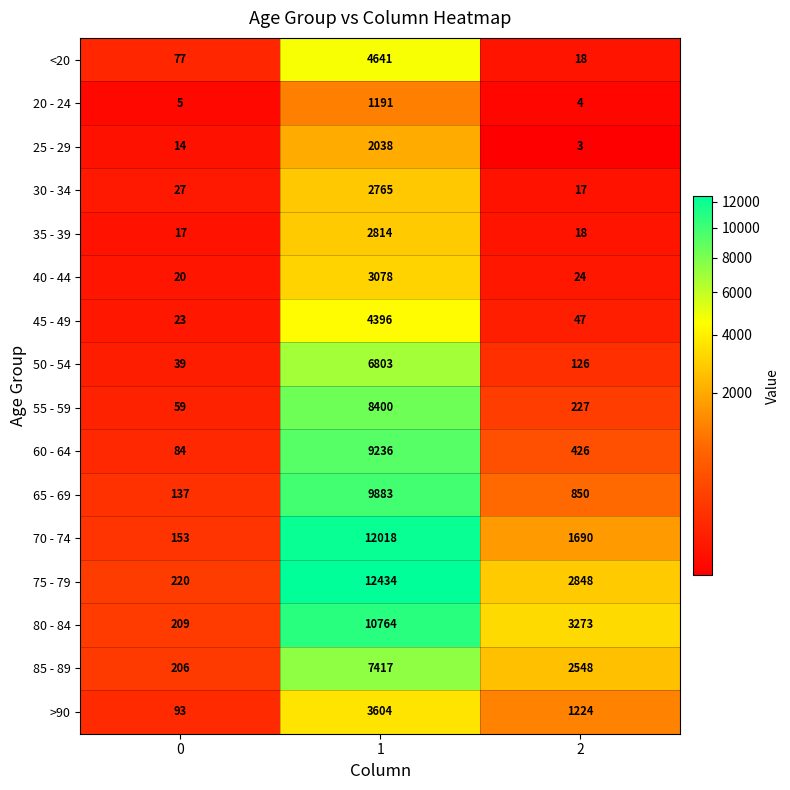

Which series has the widest spread of values?

75 - 79